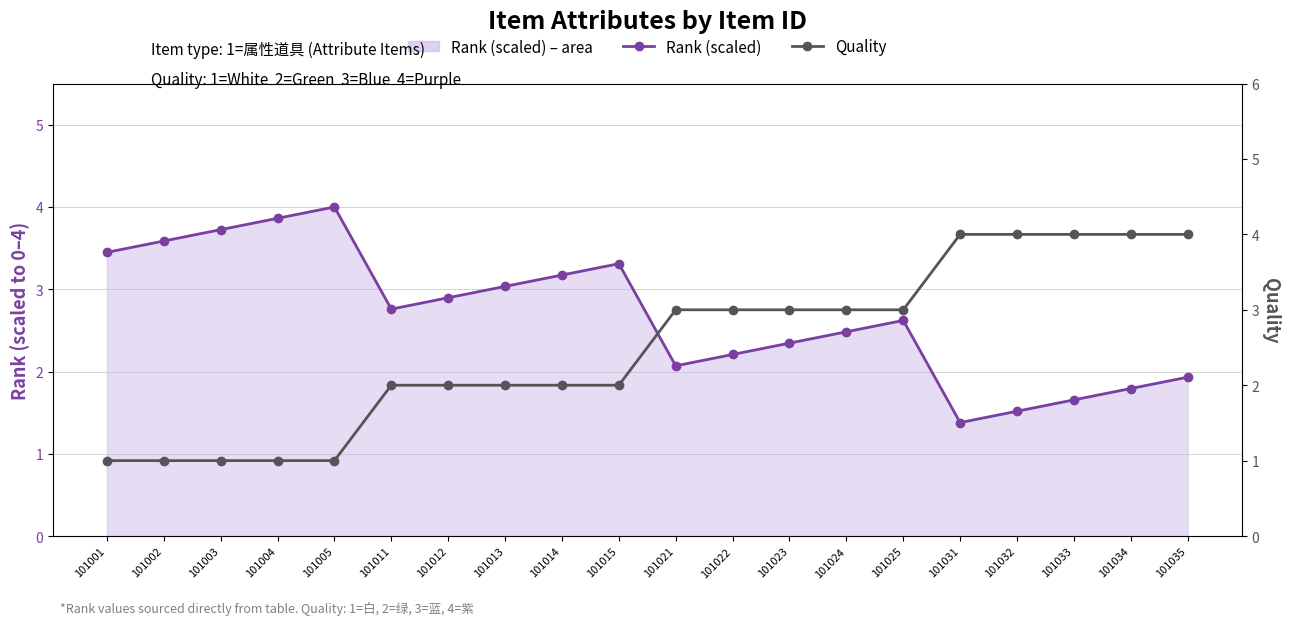

Reading left to right, extract all data points from this chart.

Rank (scaled): 3.4	3.6	3.7	3.9	4.0	2.8	2.9	3.0	3.2	3.3	2.1	2.2	2.3	2.5	2.6	1.4	1.5	1.7	1.8	1.9
Quality: 1.0	1.0	1.0	1.0	1.0	2.0	2.0	2.0	2.0	2.0	3.0	3.0	3.0	3.0	3.0	4.0	4.0	4.0	4.0	4.0